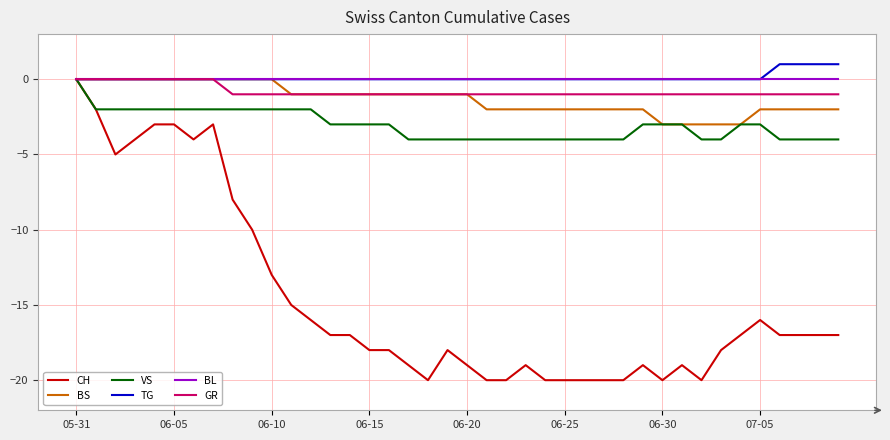

What is the smallest value displayed?

-20